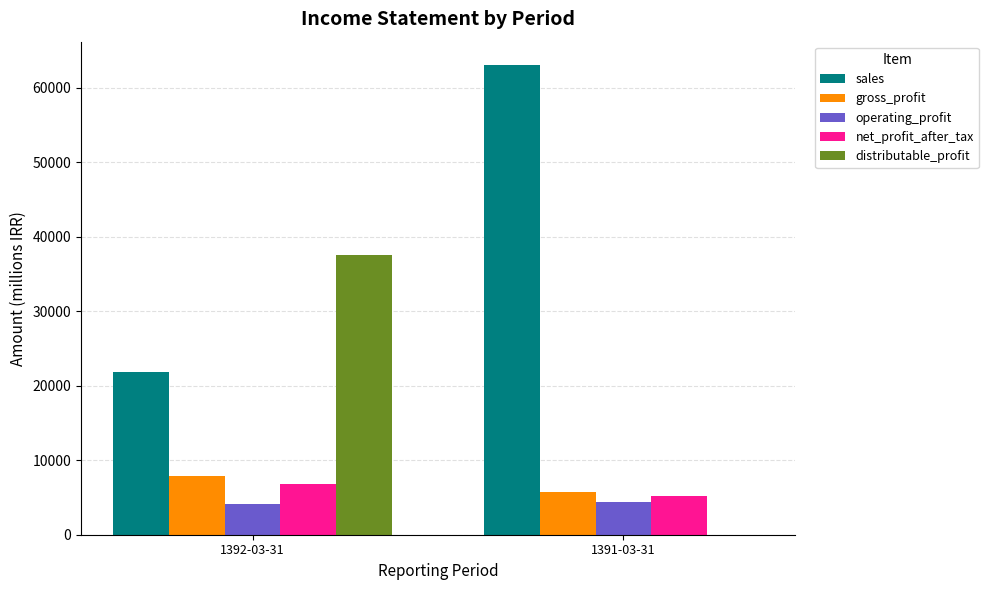

Which series has the largest total across all categories?

sales